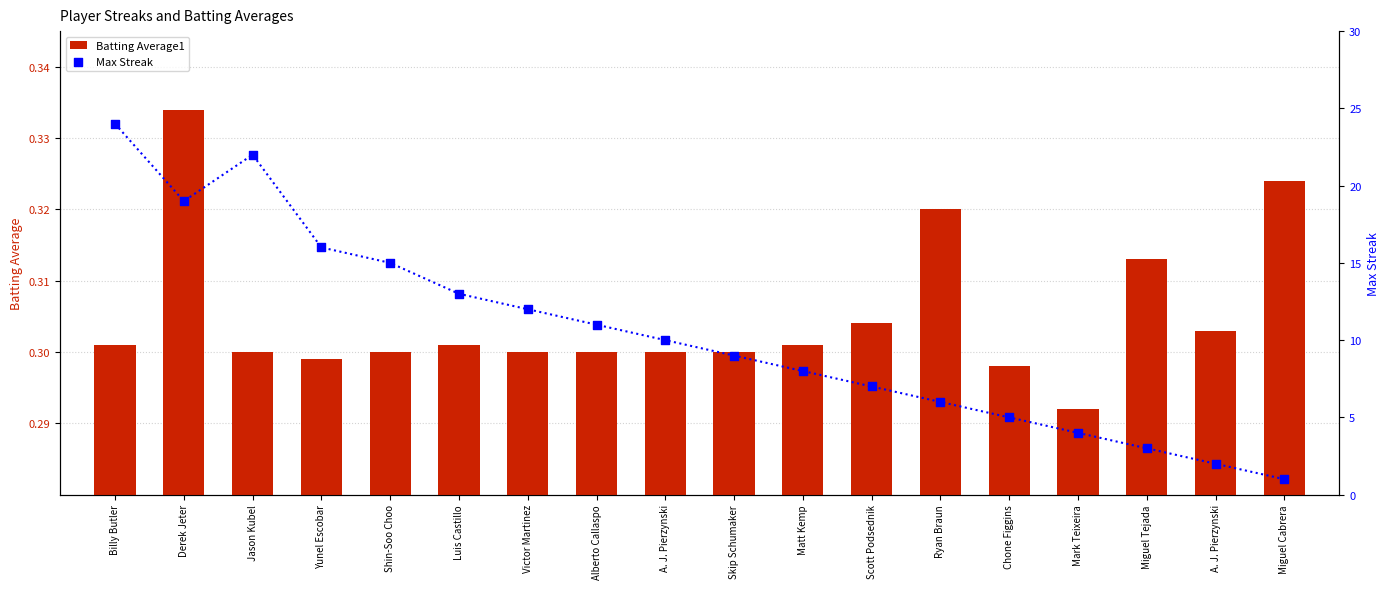

Which series has the widest spread of Y values?

Max Streak